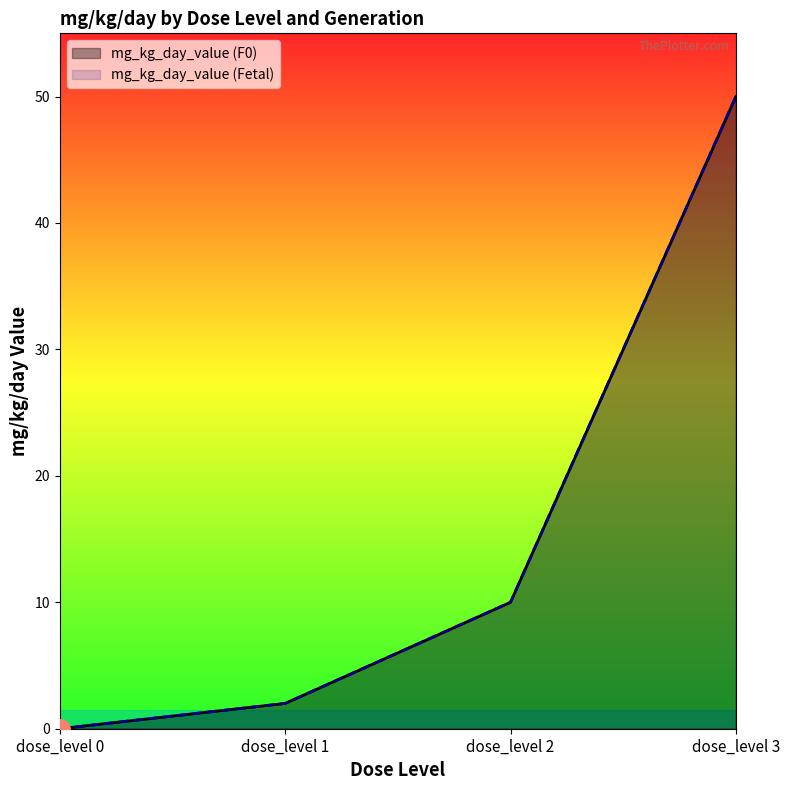

How many values in the mg_kg_day_value (Fetal) series exceed 10?

1